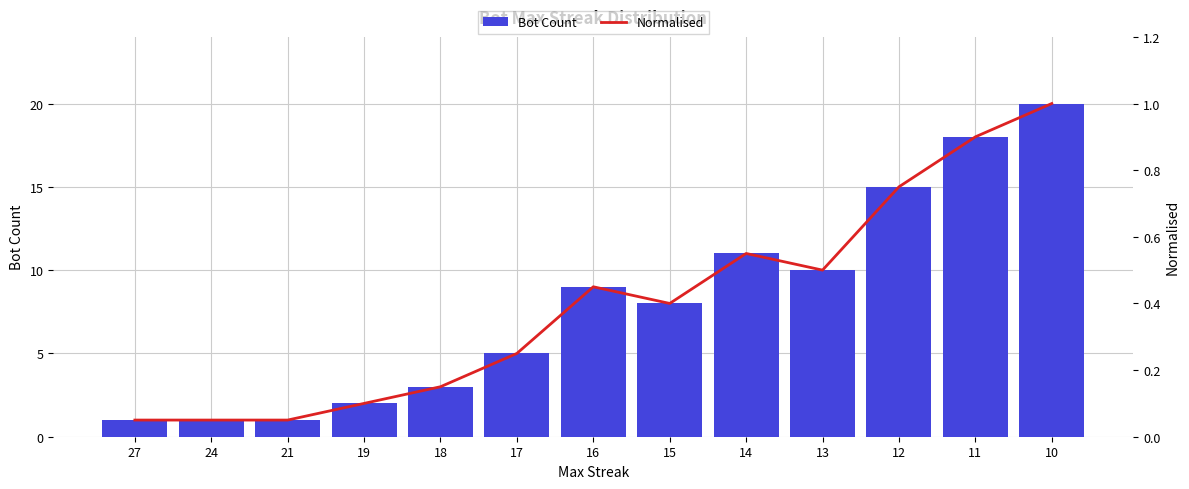

What is the lowest value of the Normalised series?

0.1